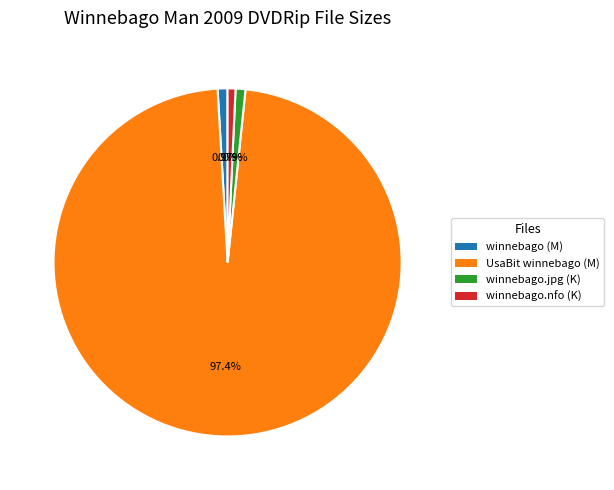

Is there a majority slice in this chart?

Yes